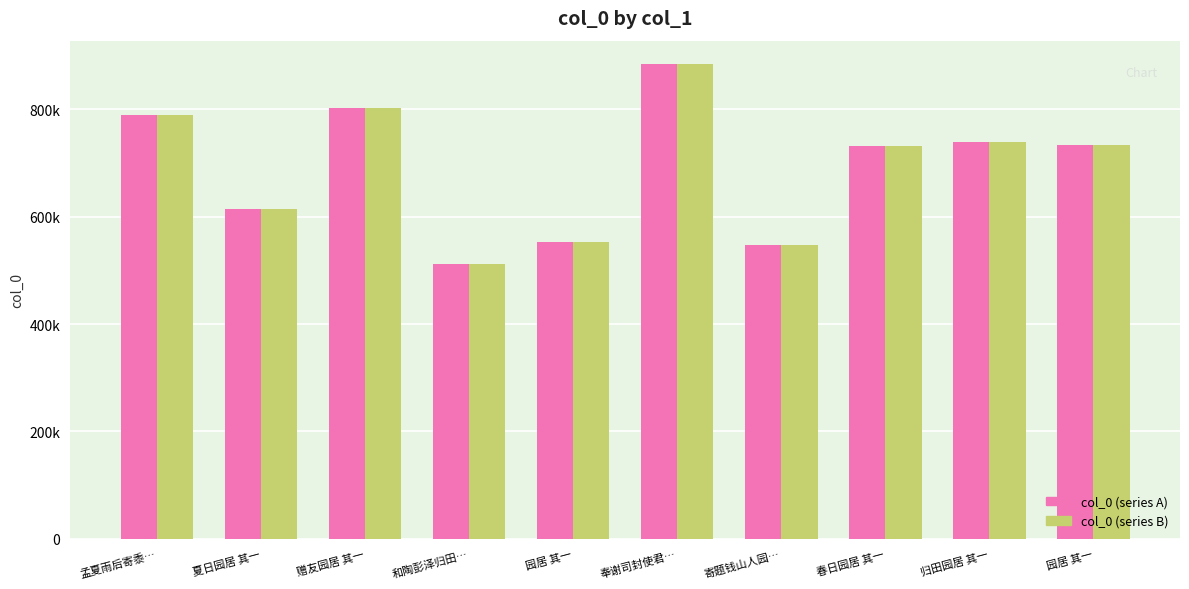

Are the bars grouped side by side (vs. stacked)?

Yes